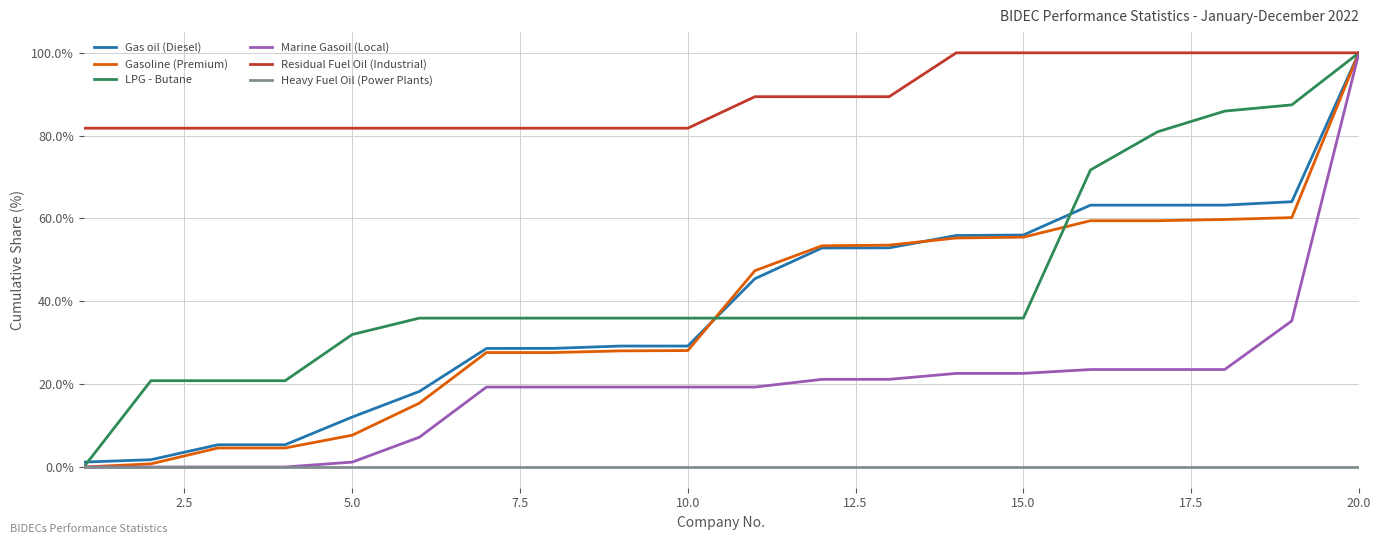

Which series has the largest total across all categories?

Residual Fuel Oil (Industrial)